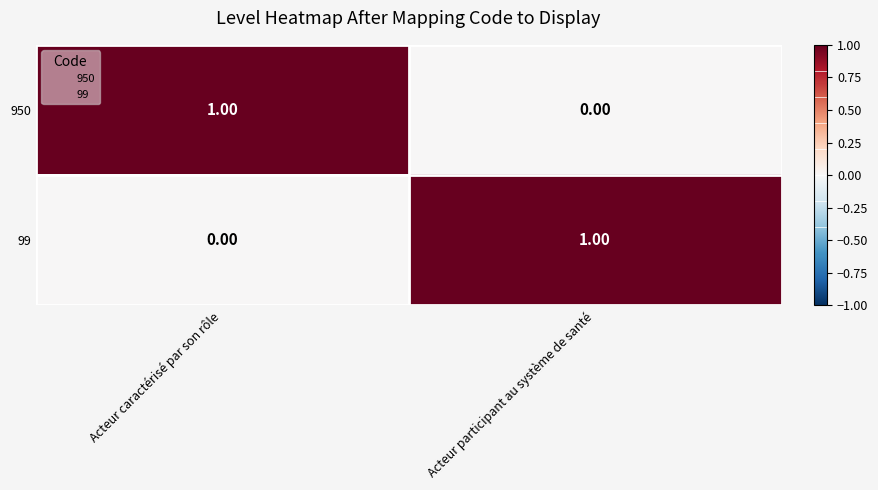

Which category has the lowest value in the 99 series?

Acteur caractérisé par son rôle